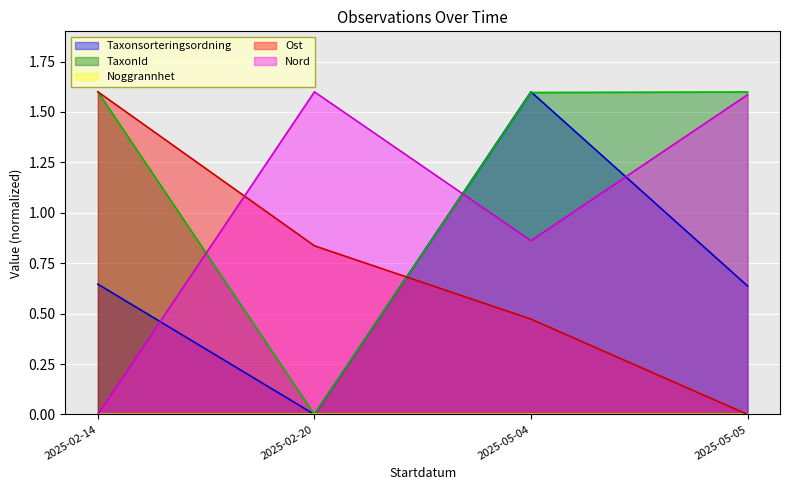

Between 2025-02-14 and 2025-05-04, which series saw the biggest shift?

Ost